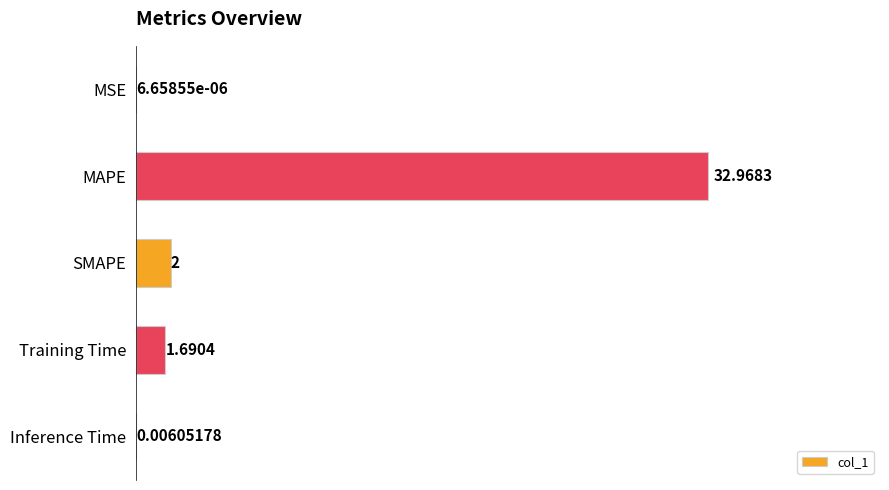

At which label is the value closest to 16?

SMAPE